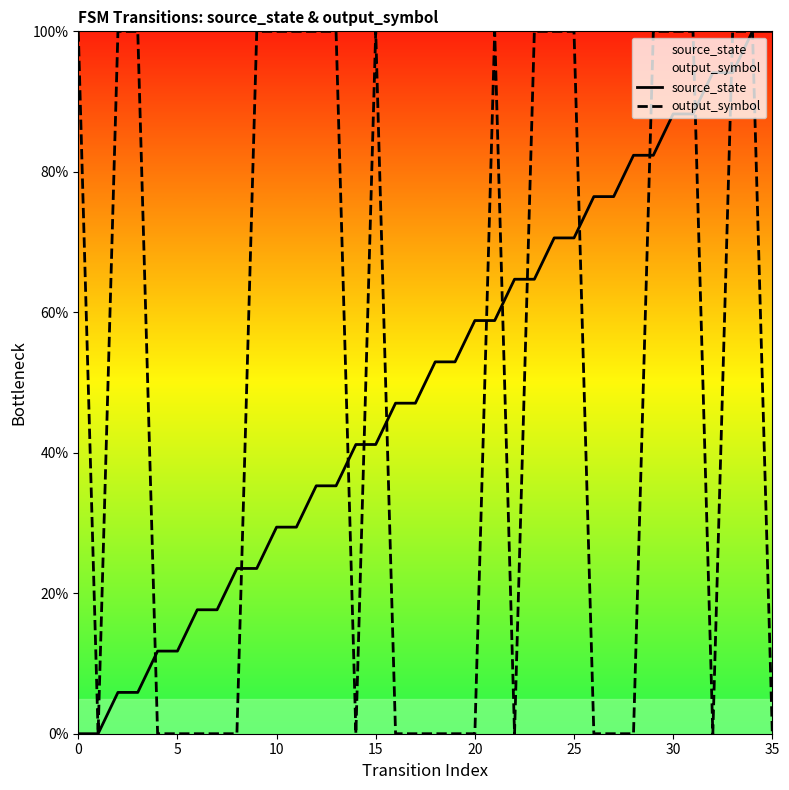

What is the label of the 10th point from the left?

9